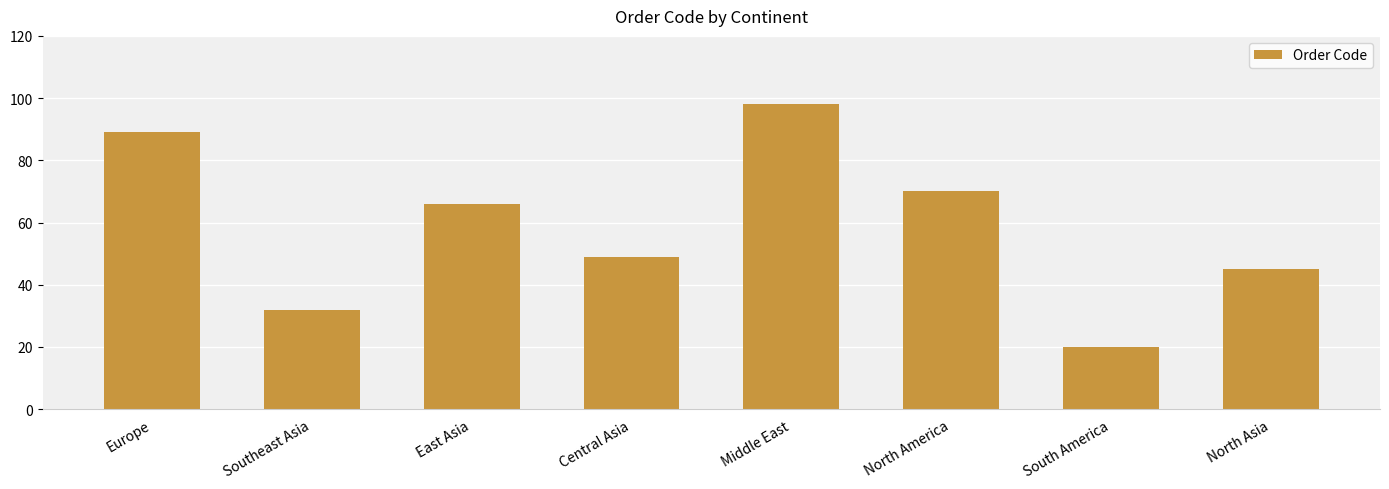

What is the label of the 8th bar from the right?

Europe